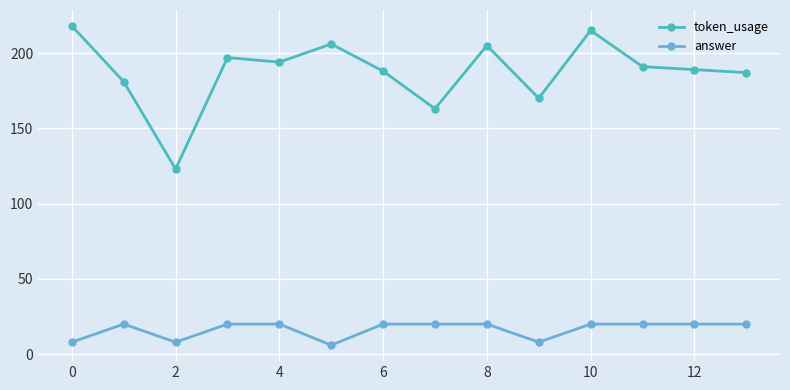

Count the number of categories in the chart.

14